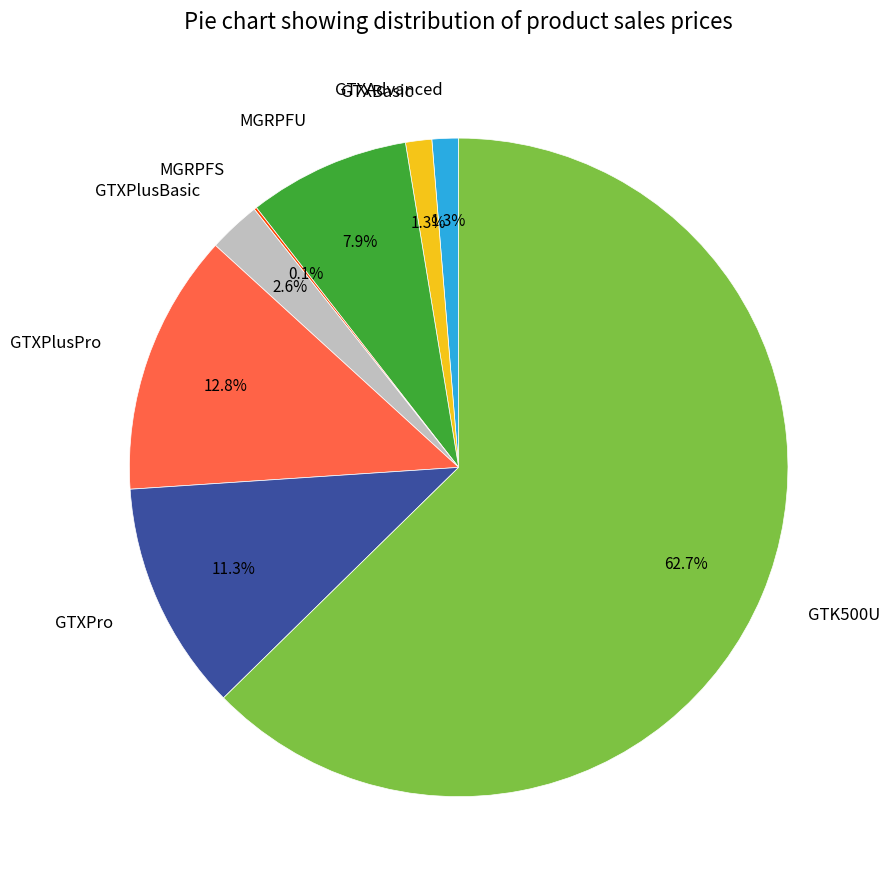

What is the largest slice in the pie chart?

GTK500U